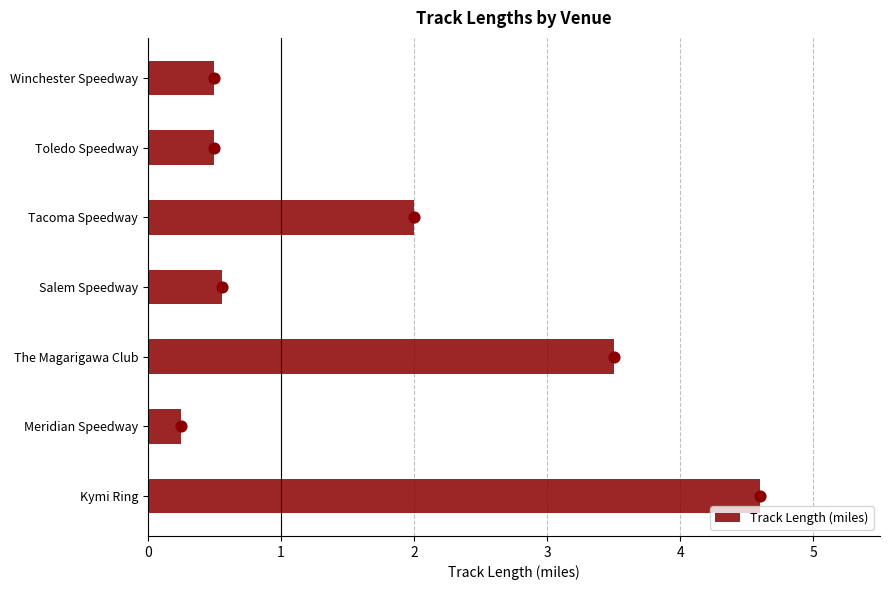

True or false: Track Length (miles) has a value of 3.5 at The Magarigawa Club.

True